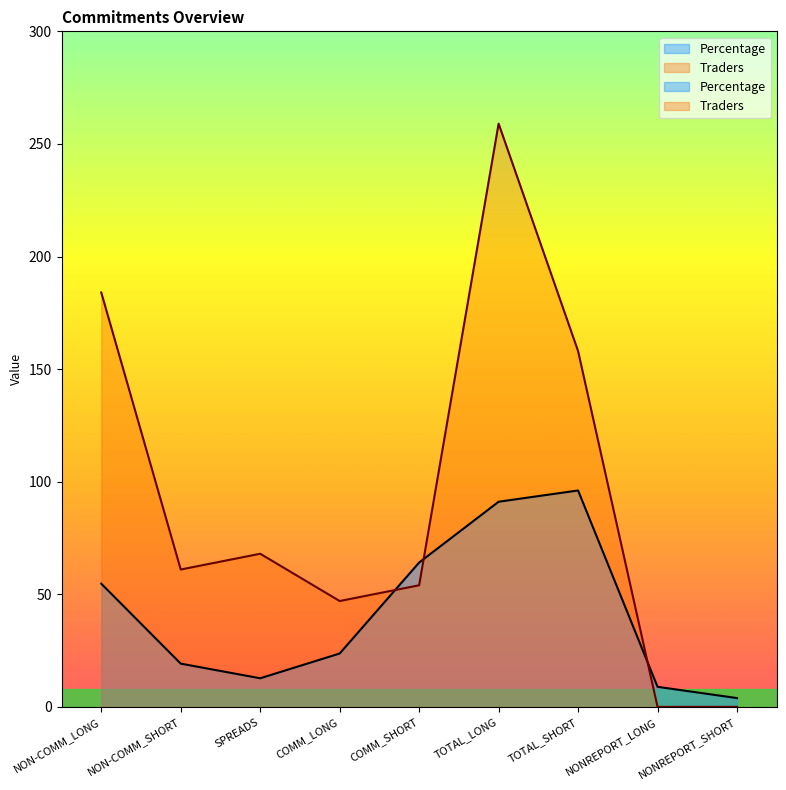

The Traders series shows -101.4 at NONREPORT_SHORT. True or false?

False